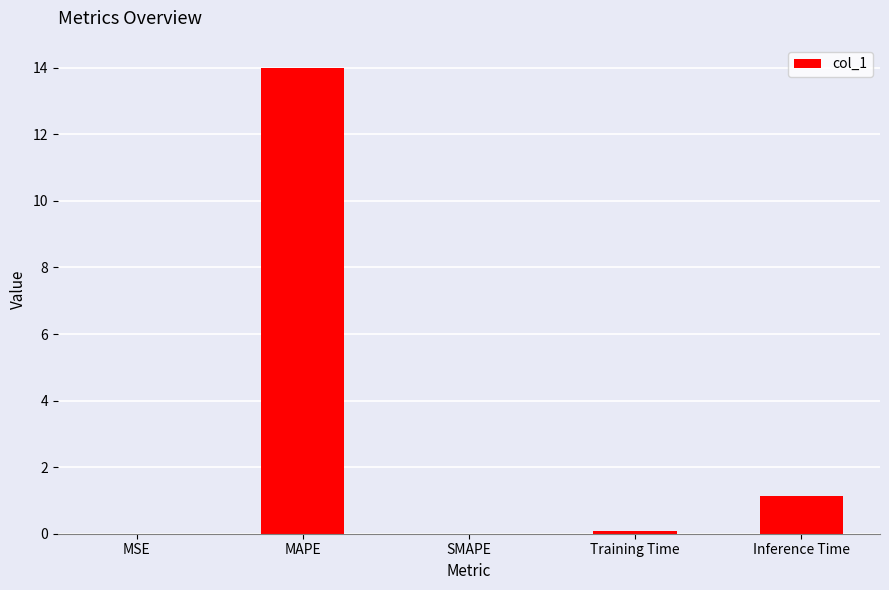

Where is the data nearest to the value 6?

Inference Time